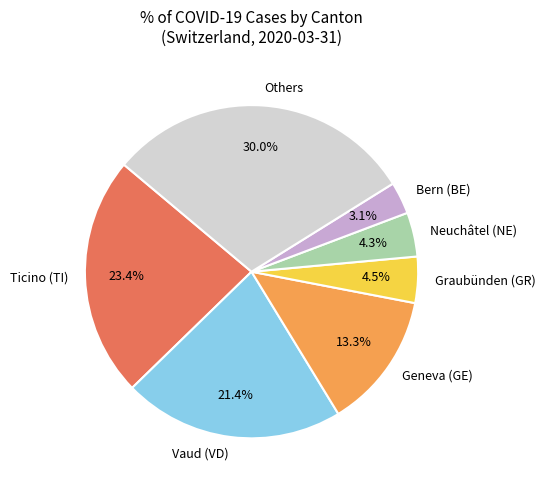

What percentage is NOT represented by Vaud (VD)?

78.6%